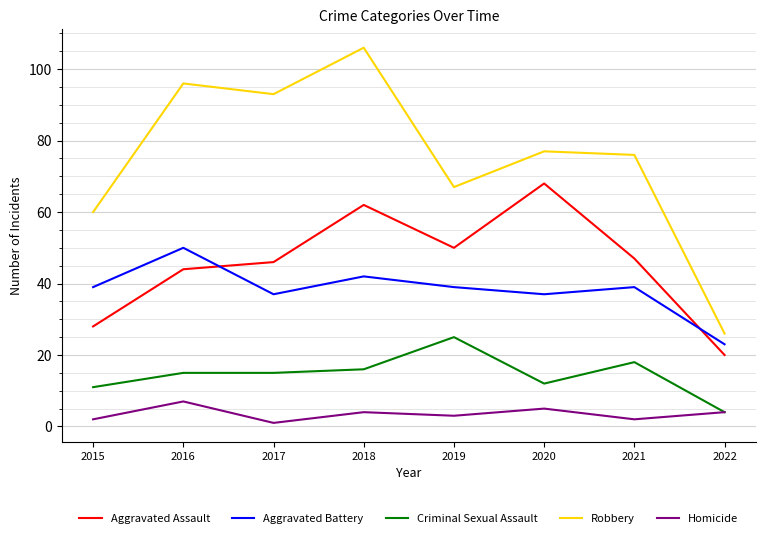

The Homicide series shows 4 at 2018. True or false?

True